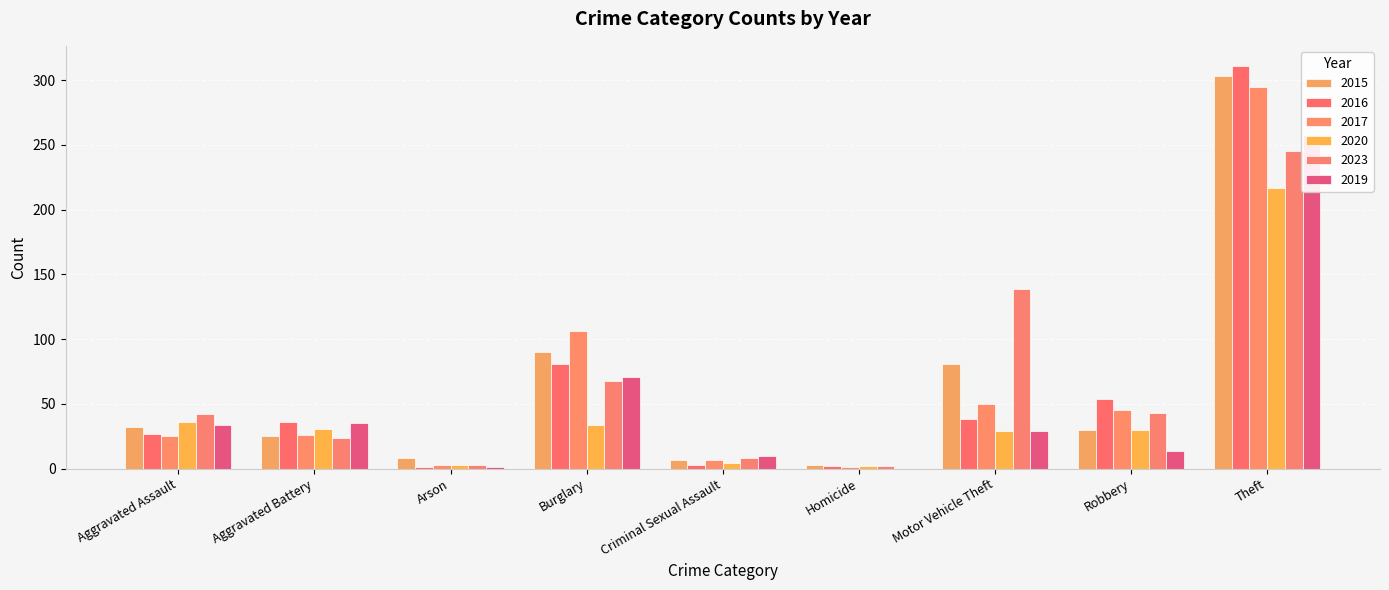

What is the label of the 5th bar from the left?

Criminal Sexual Assault